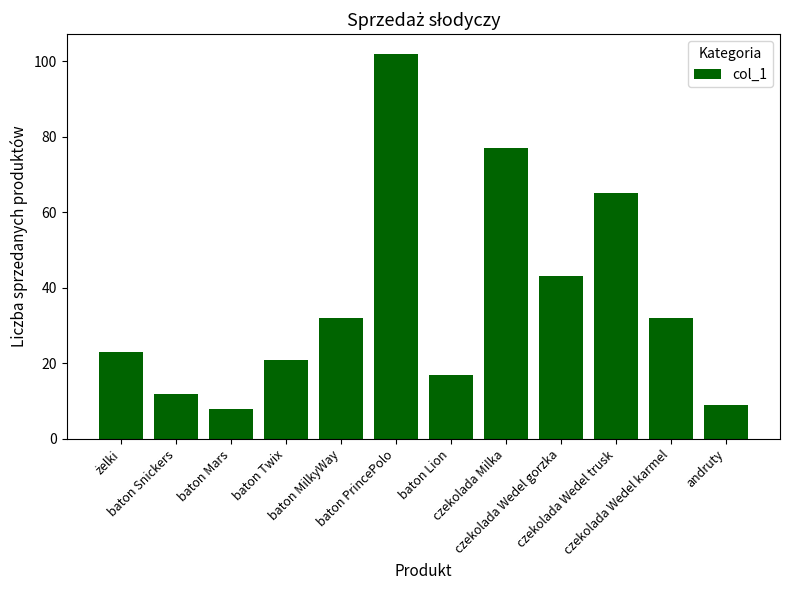

What is the difference between the values at baton MilkyWay and czekolada Wedel trusk?

33